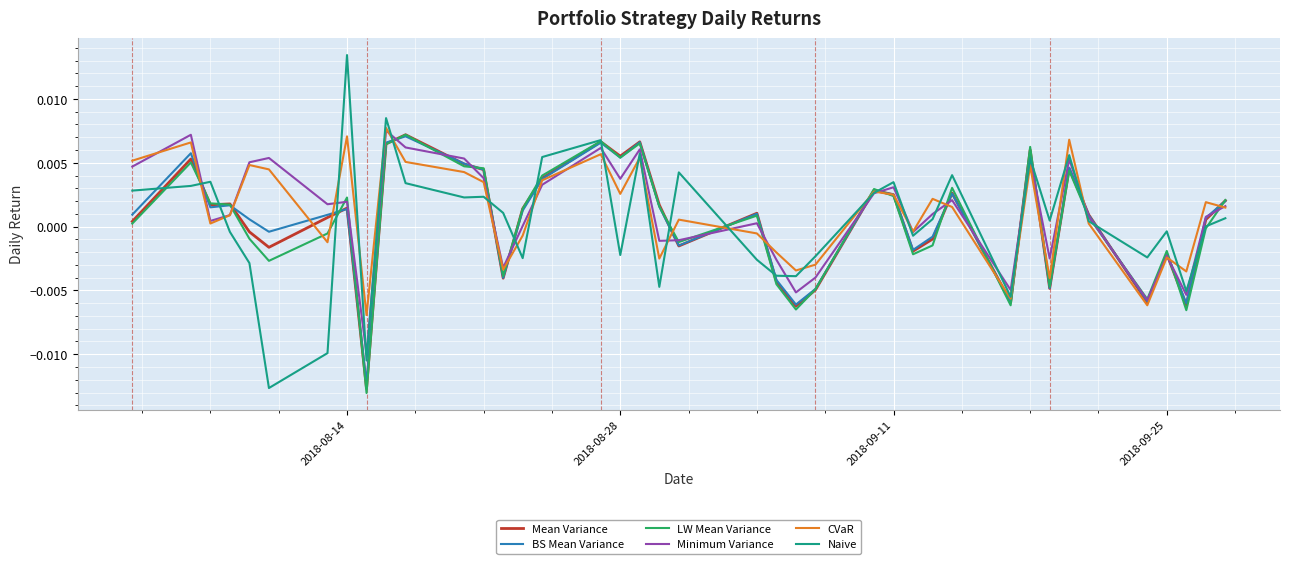

In LW Mean Variance, how many points are higher than both neighbors (excluding endpoints)?

11